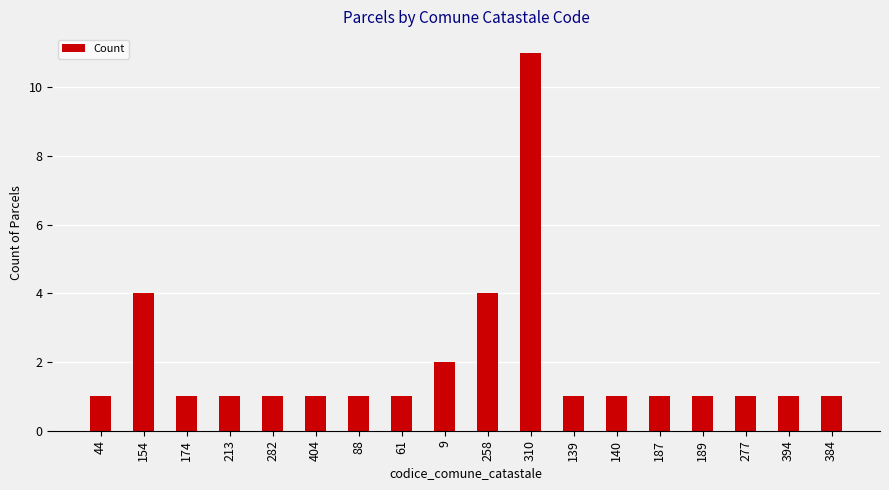

What is the difference between the maximum and minimum values?

10